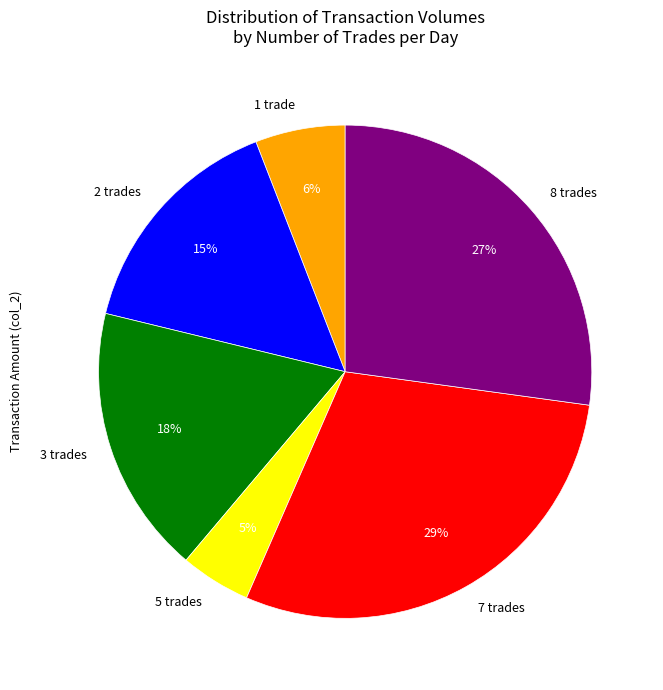

True or false: 7 trades accounts for 29% of the total.

True